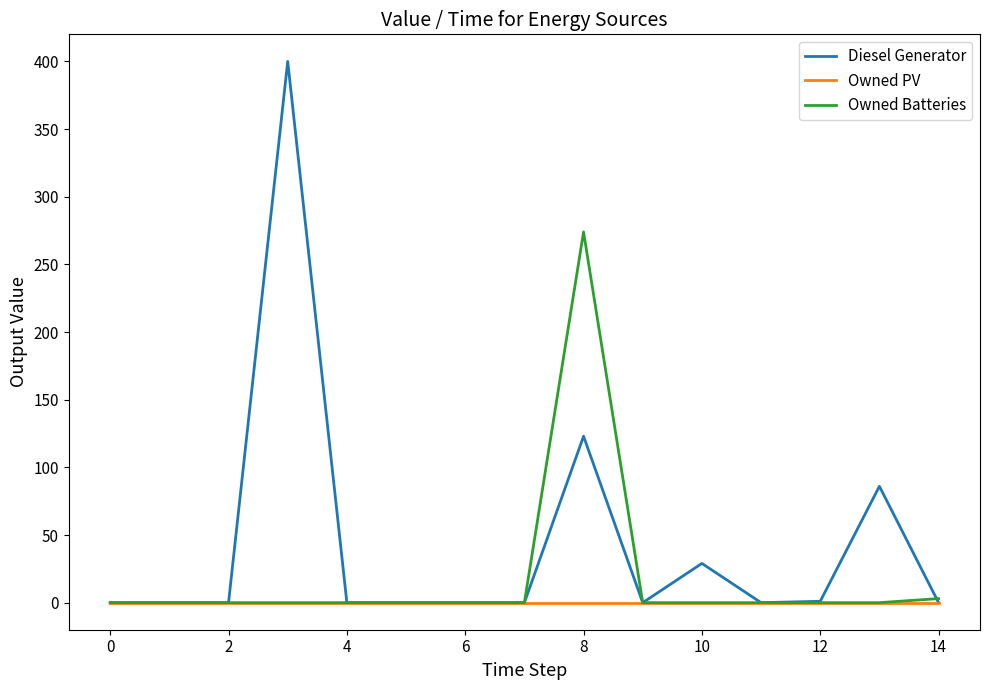

List the series in order of their overall mean, lowest first.

Owned PV, Owned Batteries, Diesel Generator